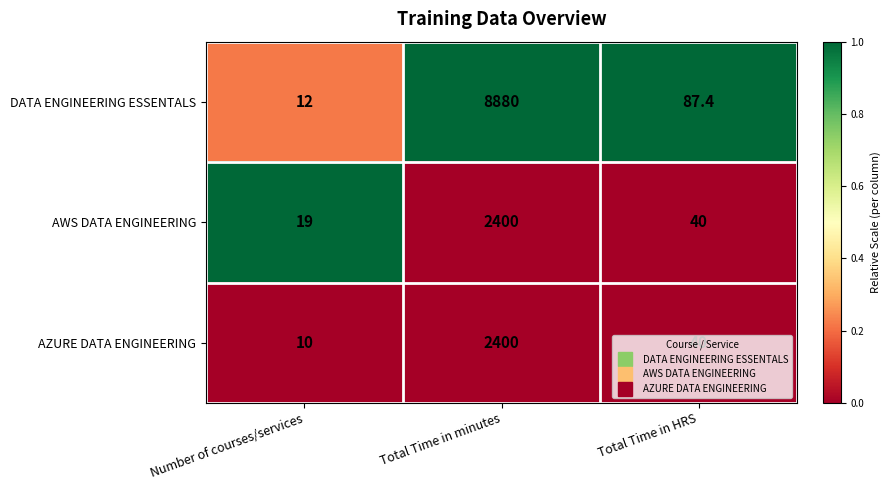

Is it true that AWS DATA ENGINEERING equals 40.0 at Total Time in HRS?

True